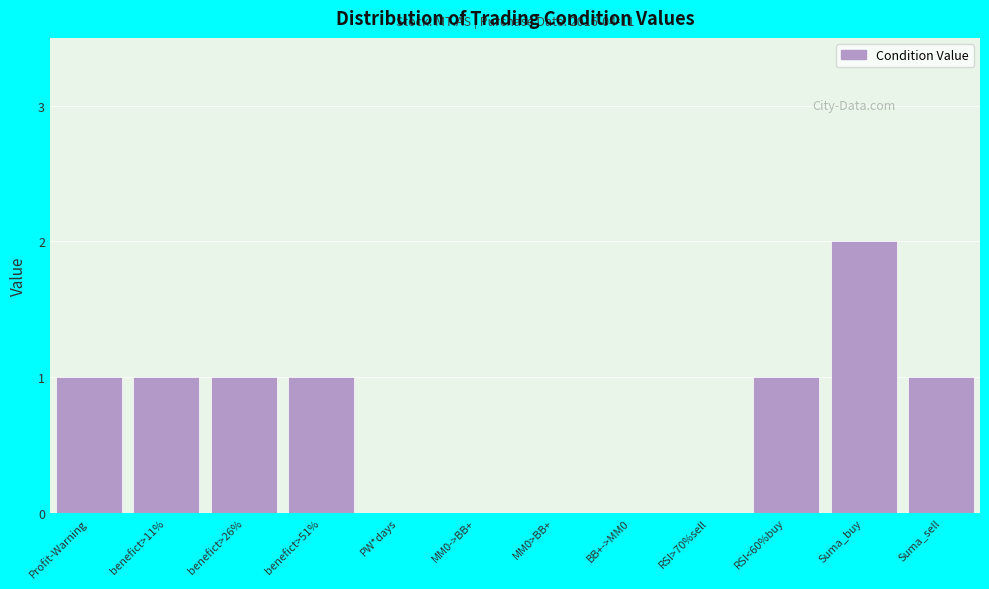

Reading right to left, transcribe all the data shown in this chart.

Suma_sell=1	Suma_buy=2	RSI<60%buy=1	RSI>70%sell=0	BB+->MM0=0	MM0>BB+=0	MM0->BB+=0	PW*days=0	benefict>51%=1	benefict>26%=1	benefict>11%=1	Profit-Warning=1